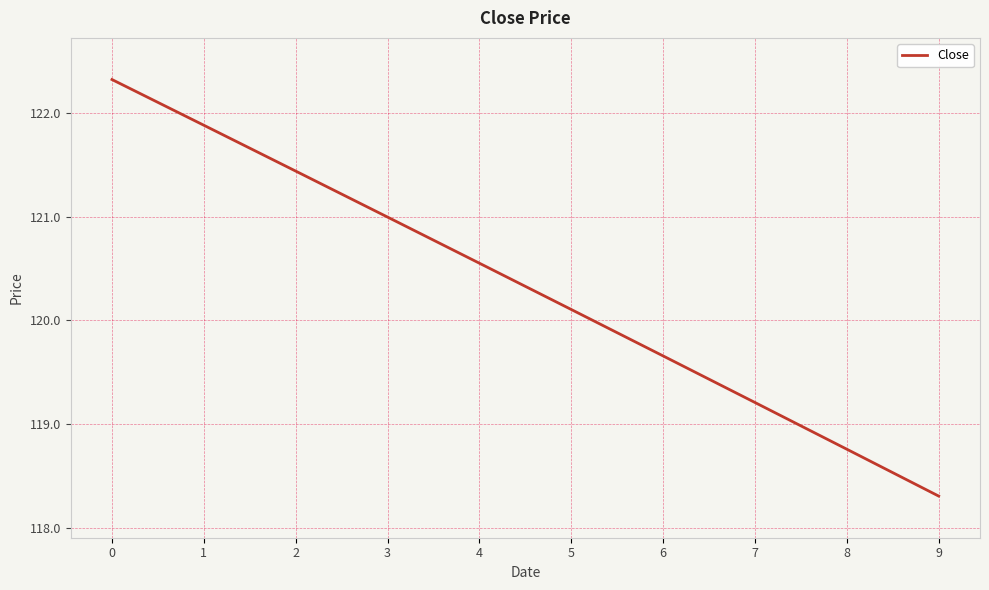

What is the smallest value displayed?

118.3